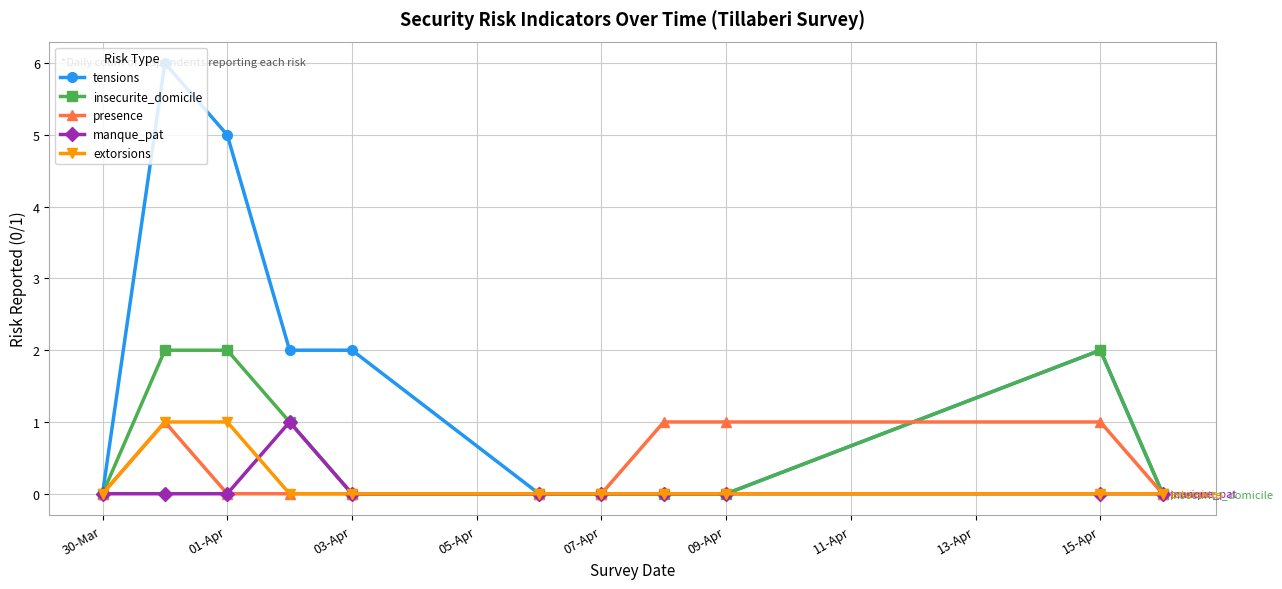

Which series has the largest total across all categories?

tensions